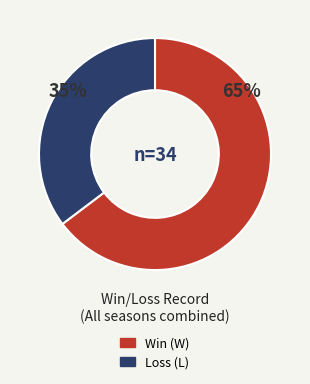

To the nearest percent, what is the average slice percentage?

50%